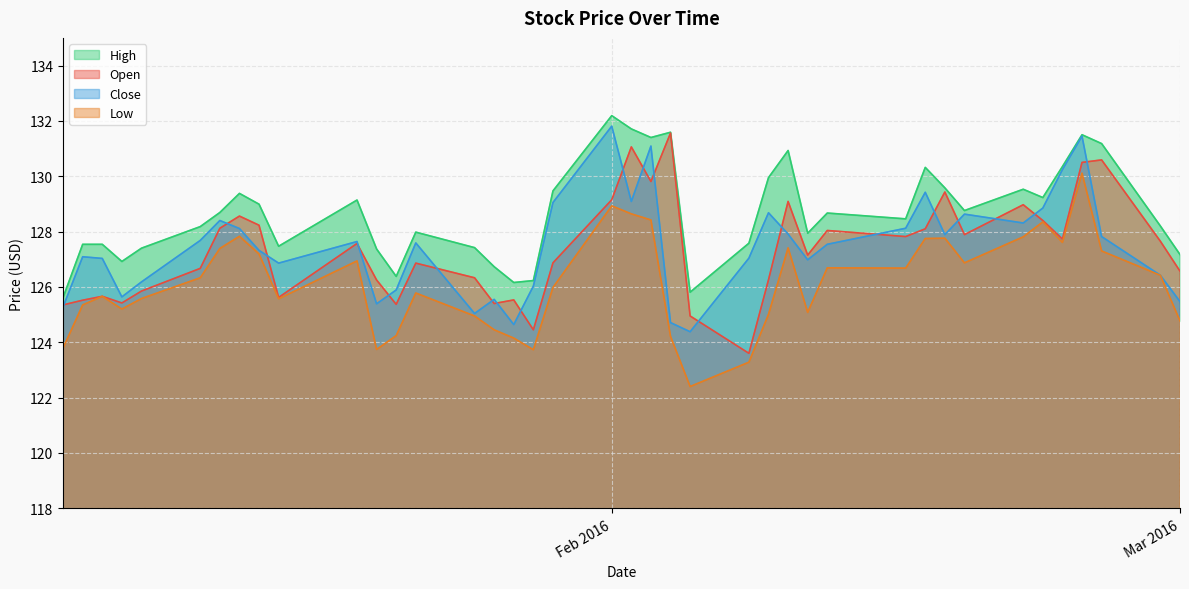

What are all the series names shown in the legend?

Open, High, Low, Close